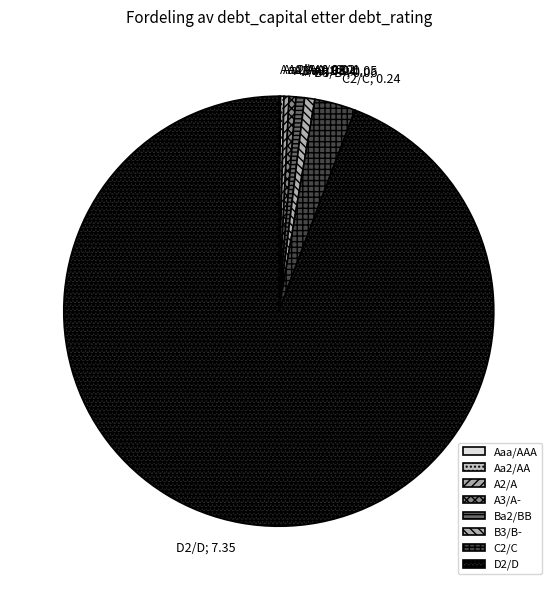

Which category has the biggest portion of the pie?

D2/D